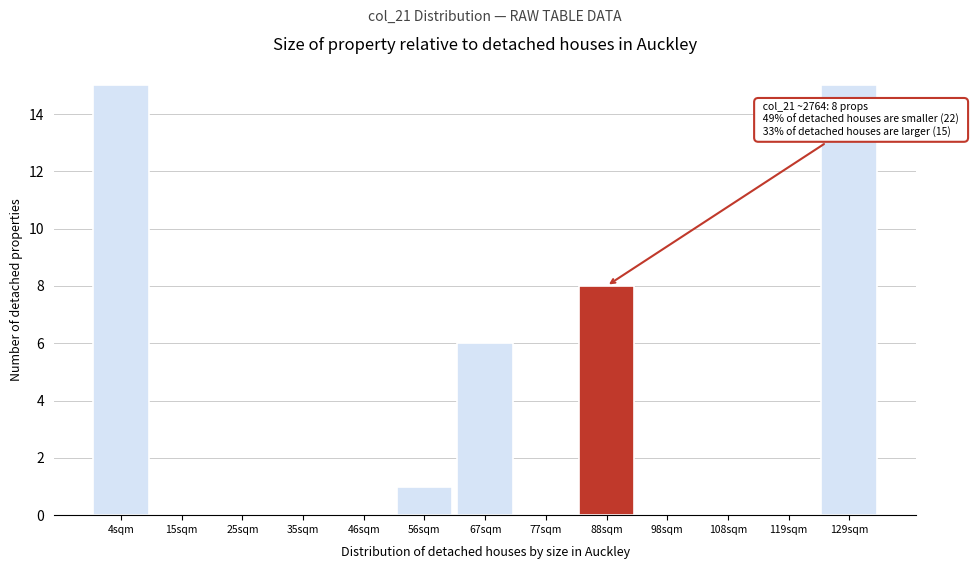

Reading left to right, what are all the values shown in this chart?

4sqm=15	15sqm=0	25sqm=0	35sqm=0	46sqm=0	56sqm=1	67sqm=6	77sqm=0	88sqm=8	98sqm=0	108sqm=0	119sqm=0	129sqm=15